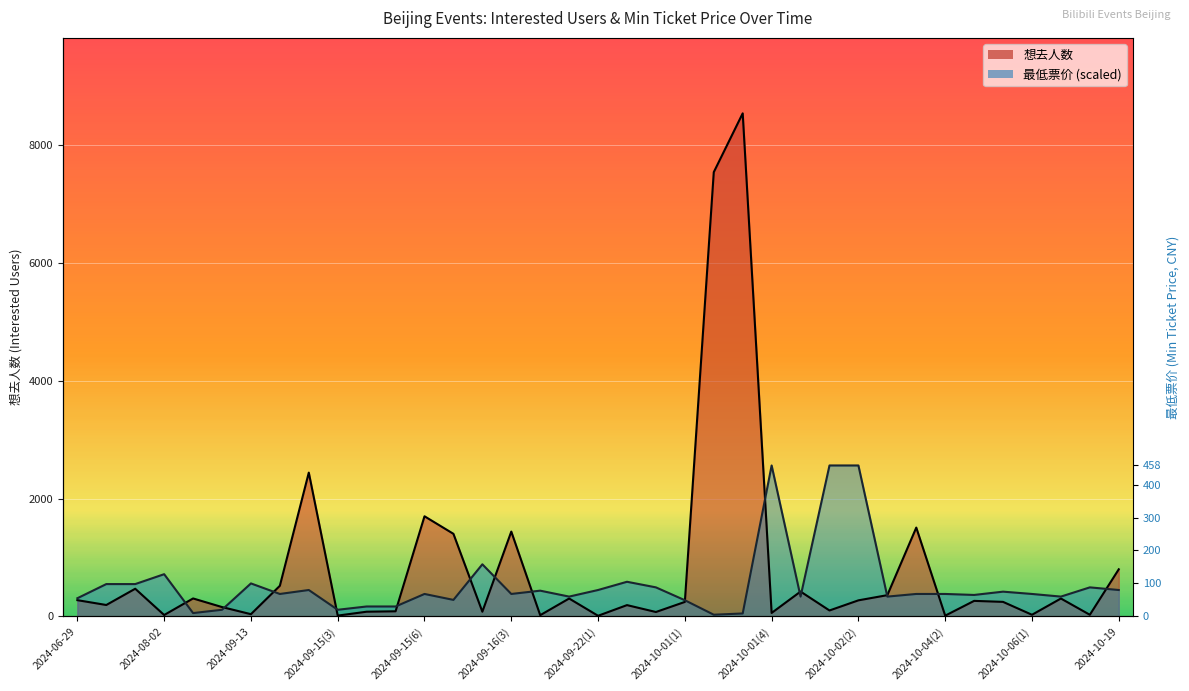

What position from the left is 2024-09-22(3)?

21